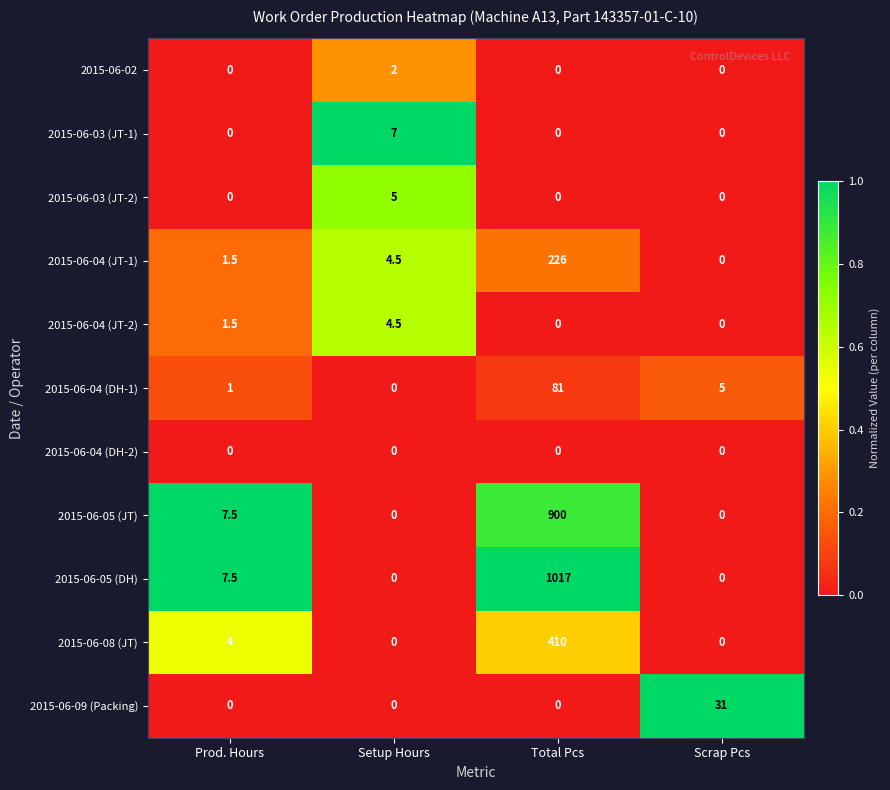

Rank the series by their maximum value, from highest to lowest.

2015-06-05 (DH), 2015-06-05 (JT), 2015-06-08 (JT), 2015-06-04 (JT-1), 2015-06-04 (DH-1), 2015-06-09 (Packing), 2015-06-03 (JT-1), 2015-06-03 (JT-2), 2015-06-04 (JT-2), 2015-06-02, 2015-06-04 (DH-2)